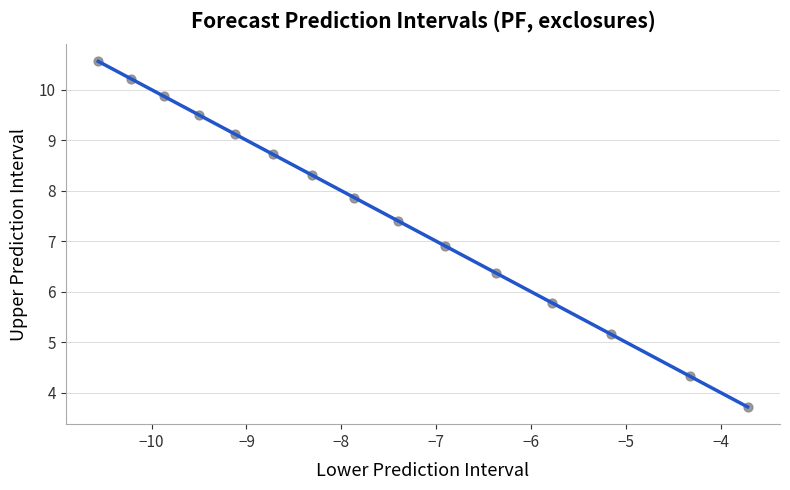

What Y value in the scatter plot is closest to 7?

6.9